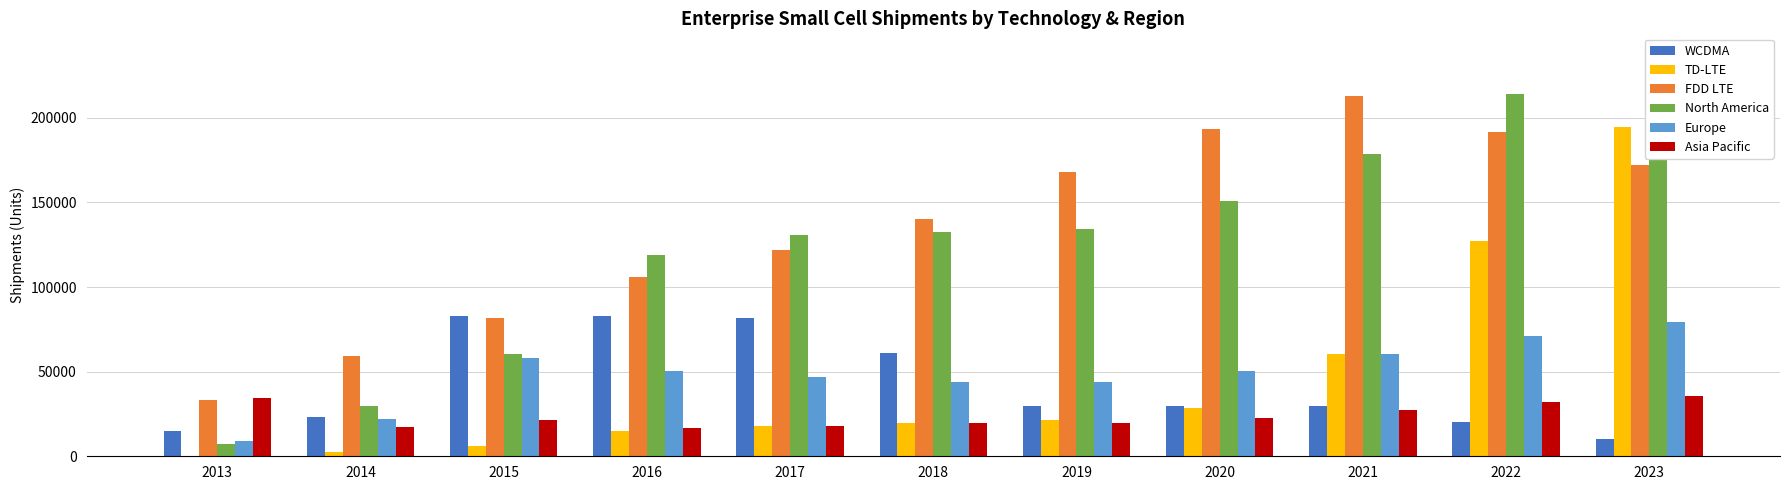

Is it true that FDD LTE equals 27837 at 2015?

False